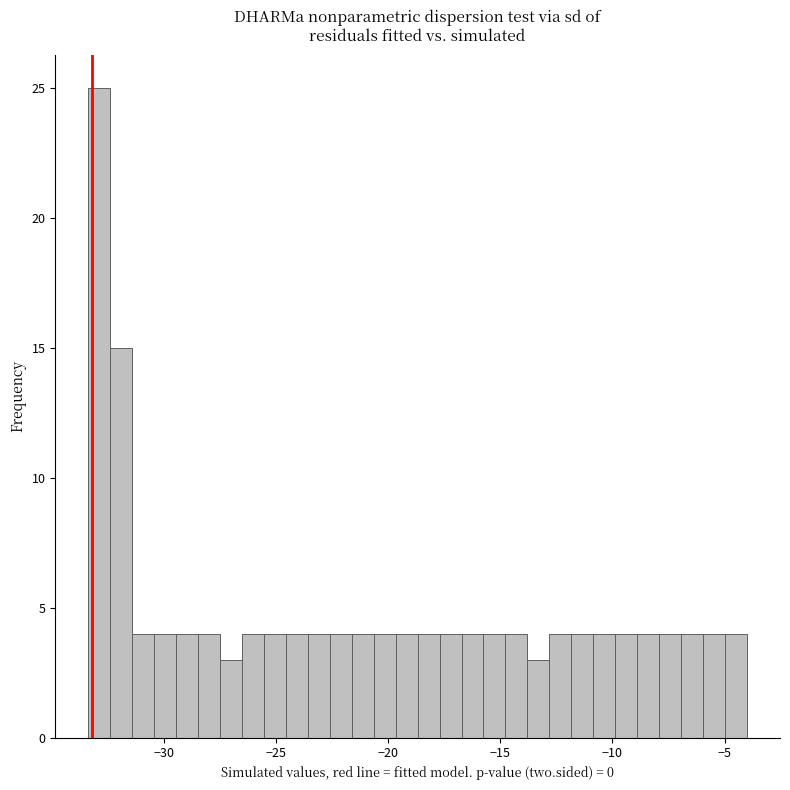

Read against the x-axis, roughly where is the centre of the tallest bar?

-33.0